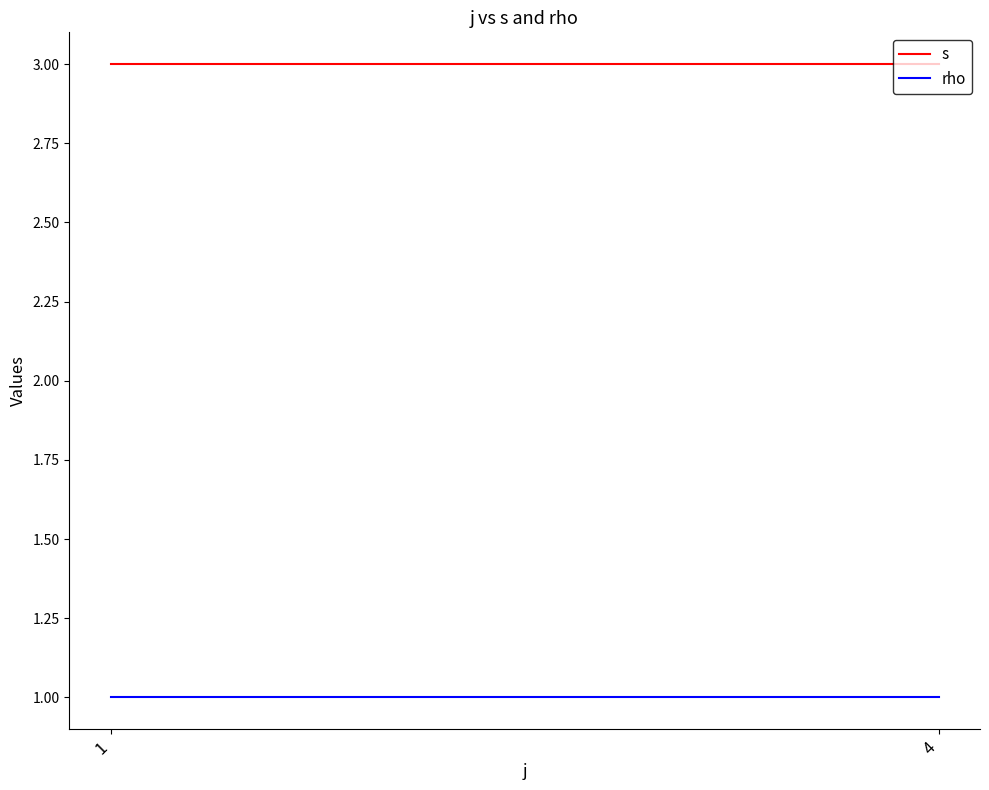

Where is s nearest to the value 3?

1